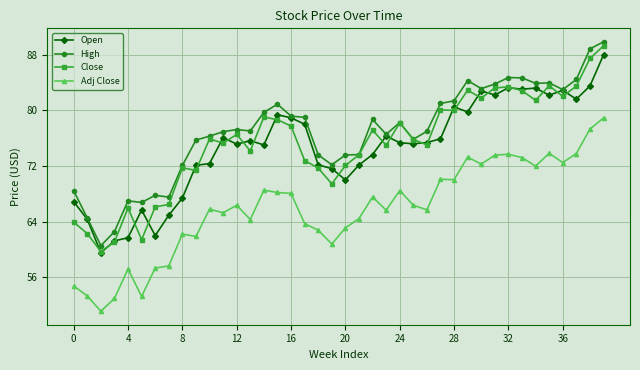

What is the value of the High point at the 34th from the left?

84.7